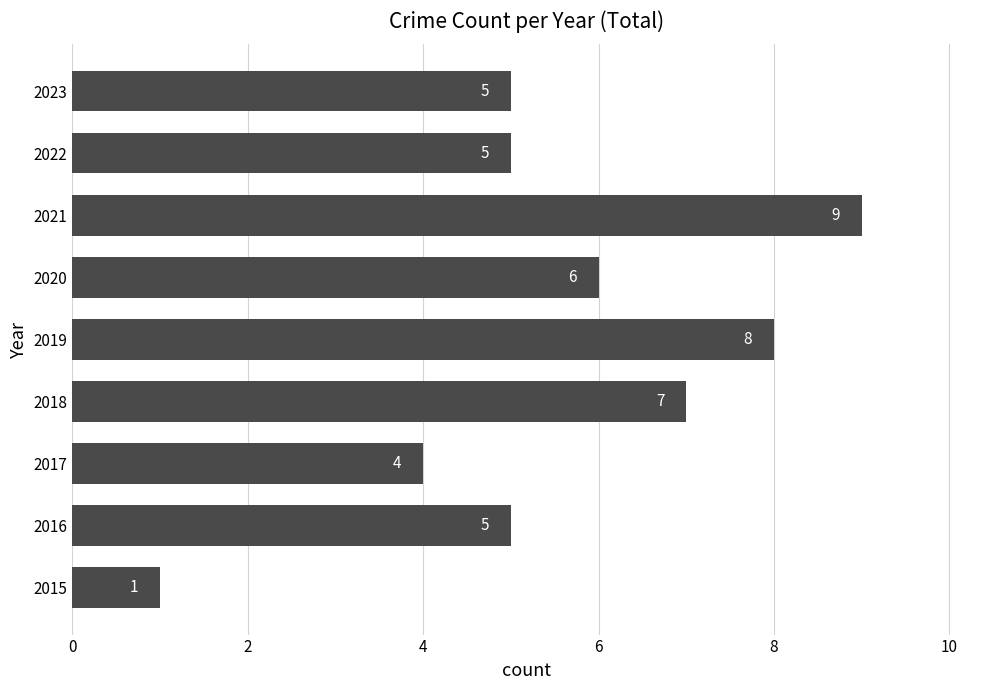

True or false: the data shows 7 at 2017.

False